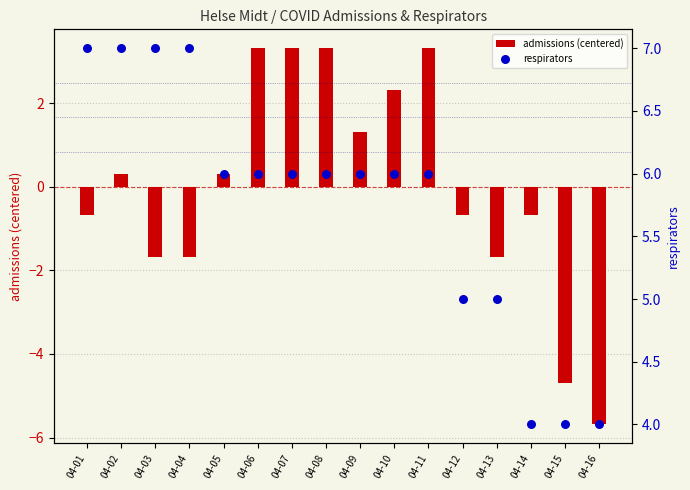

What are all the series names shown in the legend?

admissions (centered), respirators